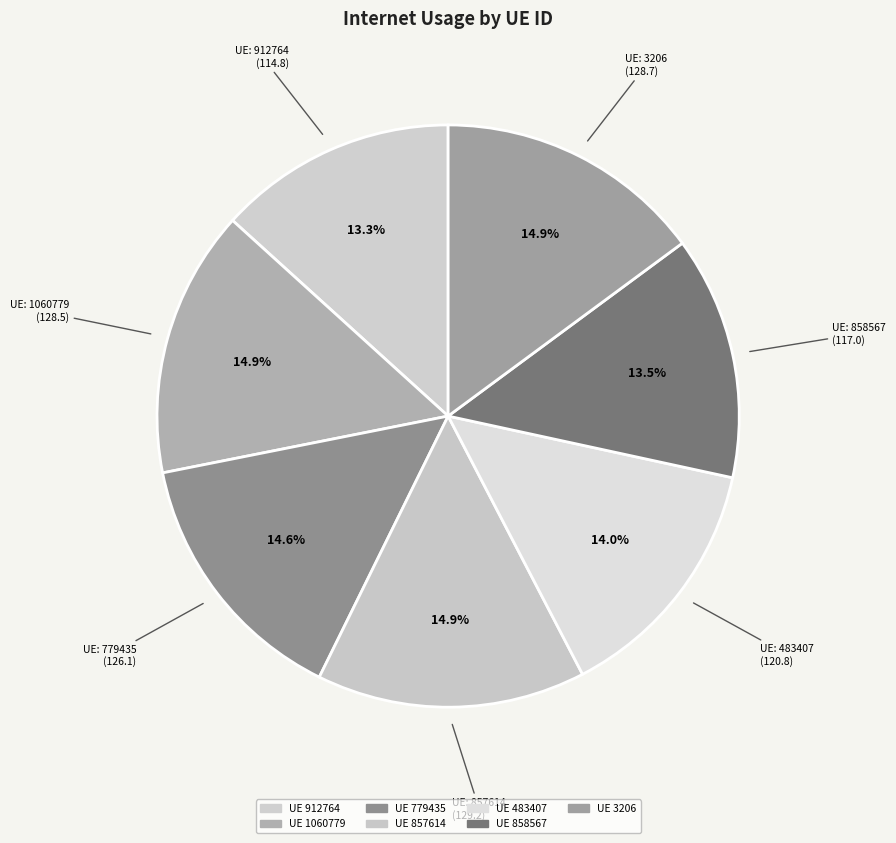

What is the largest slice in the pie chart?

857614